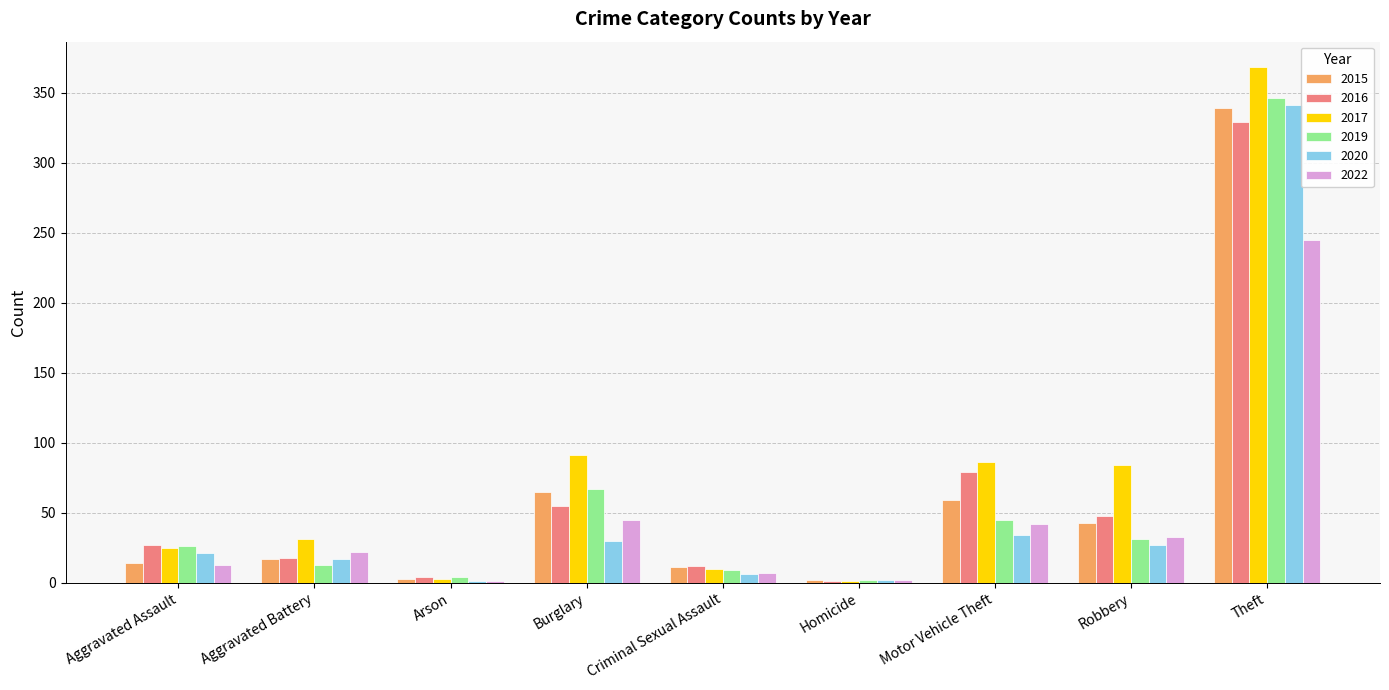

The value of 2020 at Aggravated Assault is 21. True or false?

True